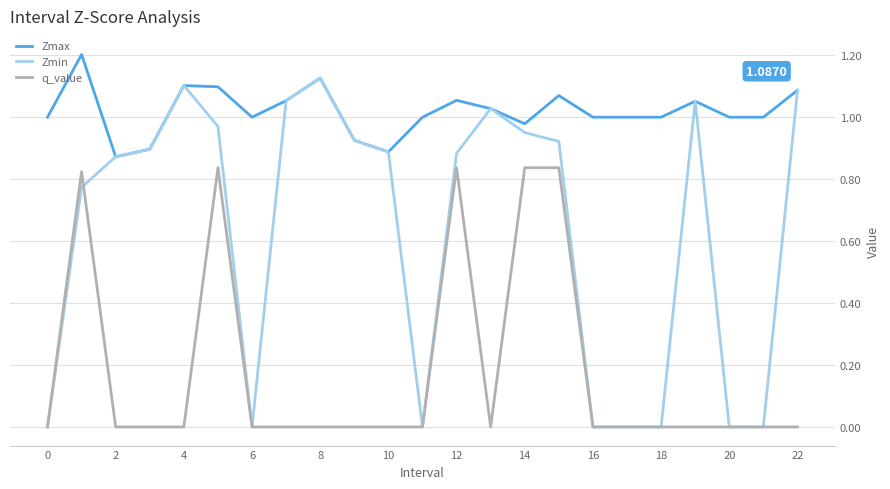

True or false: Zmax and q_value intersect in this chart.

False